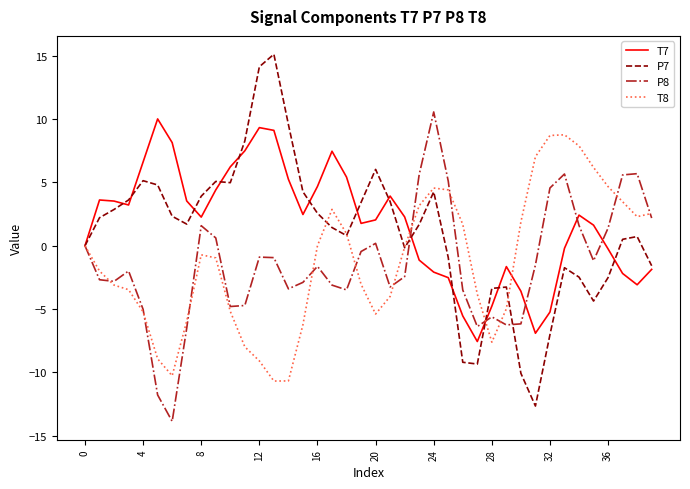

Rank the series by their maximum value, from highest to lowest.

P7, P8, T7, T8